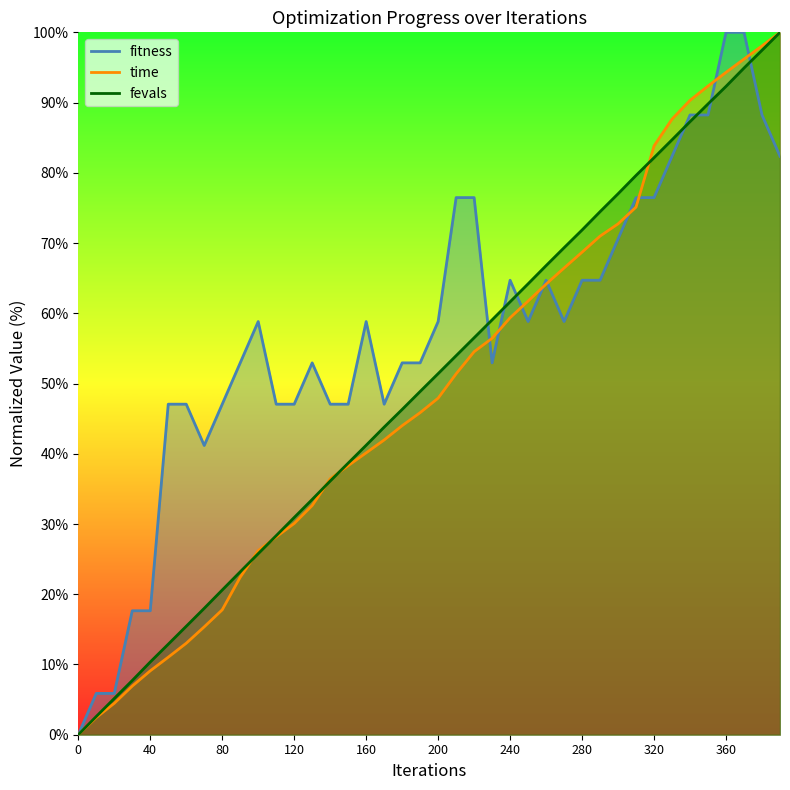

List the series in order of their peak value, lowest first.

fitness, time_scaled, fevals_scaled